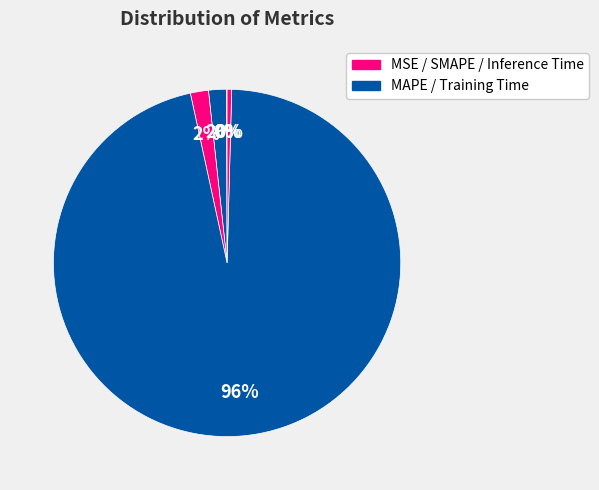

Which slice is the largest?

Training Time